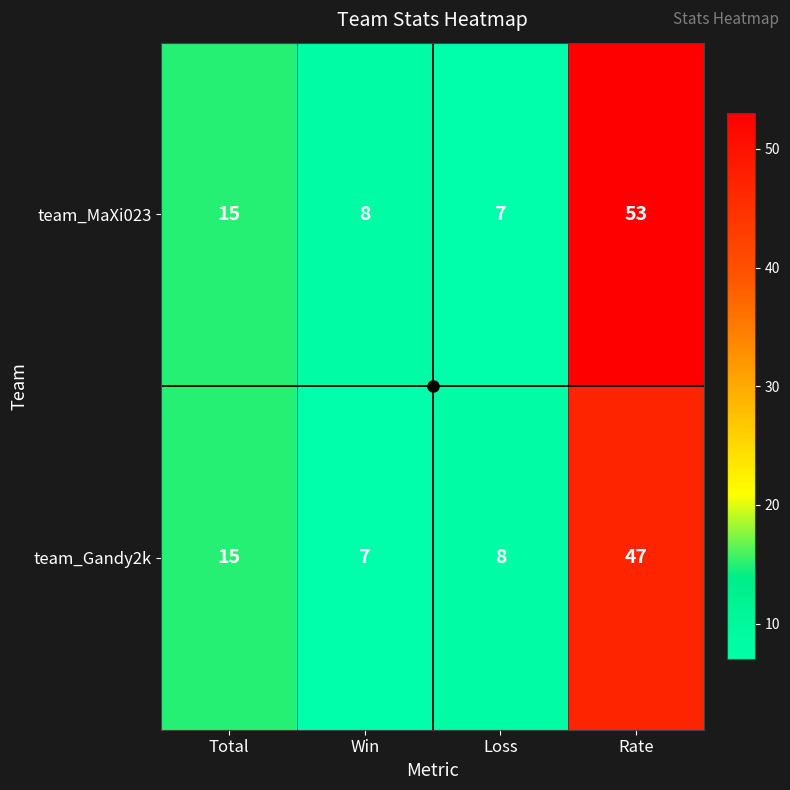

Is the value of team_MaXi023 at Rate greater than the value of team_Gandy2k at Loss?

Yes